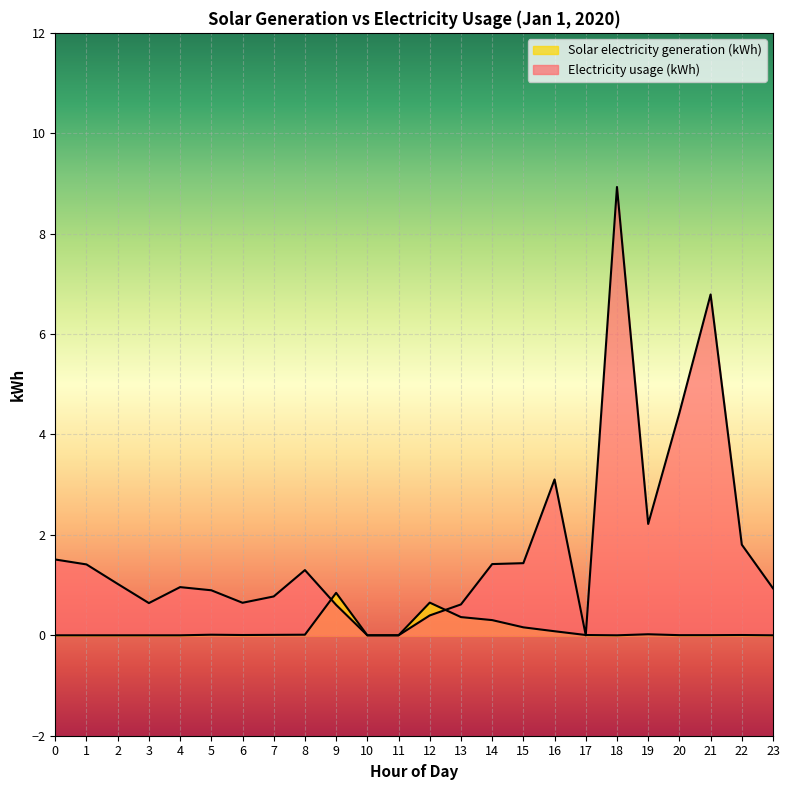

What is the difference between the maximum and minimum values in the Electricity usage (kWh) series?

8.9